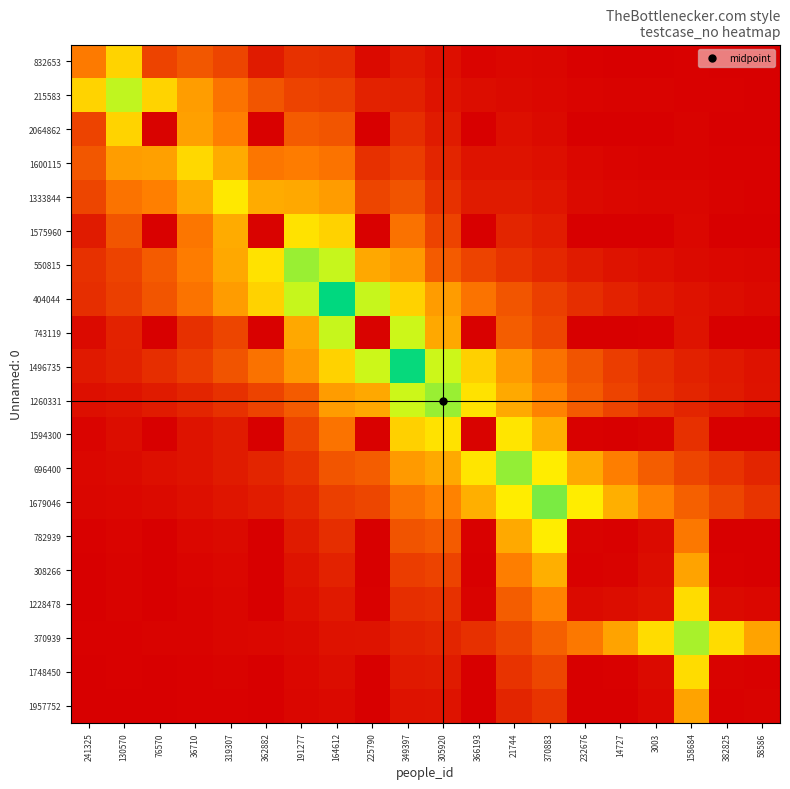

Reading right to left, transcribe all the data shown in this chart.

832653: 58586=0.1	382825=0.1	158684=0.5	3003=0.3	14727=0.4	232676=0.5	370883=1.7	21744=2.2	366193=1.2	305920=4.0	349397=6.7	225790=2.9	164612=12.2	191277=13.2	362882=7.2	319307=18.3	36710=23.0	76570=17.7	130570=55.4	241325=32.3
215583: 58586=0.3	382825=0.5	158684=0.6	3003=0.8	14727=1.1	232676=1.5	370883=2.3	21744=3.0	366193=3.7	305920=5.4	349397=9.0	225790=9.2	164612=16.5	191277=17.8	362882=22.5	319307=30.4	36710=41.0	76570=55.4	130570=74.7	241325=55.4
2064862: 58586=0.0	382825=0.0	158684=0.9	3003=0.1	14727=0.0	232676=0.0	370883=3.1	21744=4.0	366193=0.1	305920=7.2	349397=12.1	225790=0.2	164612=22.3	191277=24.0	362882=0.4	319307=33.3	36710=41.9	76570=1.0	130570=55.4	241325=17.7
1600115: 58586=0.5	382825=0.6	158684=1.2	3003=1.1	14727=1.5	232676=2.1	370883=4.2	21744=5.4	366193=5.1	305920=9.8	349397=16.4	225790=12.6	164612=30.1	191277=32.4	362882=31.0	319307=44.9	36710=56.6	76570=41.9	130570=41.0	241325=23.0
1333844: 58586=0.7	382825=0.9	158684=1.6	3003=1.7	14727=2.2	232676=3.0	370883=5.6	21744=7.3	366193=7.4	305920=13.2	349397=22.1	225790=18.3	164612=40.7	191277=43.8	362882=44.9	319307=60.6	36710=44.9	76570=33.3	130570=30.4	241325=18.3
1575960: 58586=0.0	382825=0.0	158684=2.1	3003=0.2	14727=0.1	232676=0.1	370883=7.6	21744=9.9	366193=0.2	305920=17.8	349397=29.8	225790=0.4	164612=54.9	191277=59.1	362882=1.0	319307=44.9	36710=31.0	76570=0.4	130570=22.5	241325=7.2
550815: 58586=1.6	382825=2.2	158684=2.9	3003=4.0	14727=5.4	232676=7.2	370883=10.3	21744=13.4	366193=17.8	305920=24.0	349397=40.2	225790=43.8	164612=74.1	191277=79.8	362882=59.1	319307=43.8	36710=32.4	76570=24.0	130570=17.8	241325=13.2
404044: 58586=2.7	382825=3.7	158684=5.0	3003=6.7	14727=9.1	232676=12.2	370883=16.5	21744=22.3	366193=30.1	305920=40.7	349397=54.9	225790=74.1	164612=100.0	191277=74.1	362882=54.9	319307=40.7	36710=30.1	76570=22.3	130570=16.5	241325=12.2
743119: 58586=0.0	382825=0.1	158684=5.2	3003=0.5	14727=0.1	232676=0.2	370883=18.7	21744=24.3	366193=0.4	305920=43.8	349397=73.3	225790=1.0	164612=74.1	191277=43.8	362882=0.4	319307=18.3	36710=12.6	76570=0.2	130570=9.2	241325=2.9
1496735: 58586=4.9	382825=6.7	158684=9.0	3003=12.1	14727=16.4	232676=22.1	370883=29.8	21744=40.2	366193=54.3	305920=73.3	349397=99.0	225790=73.3	164612=54.9	191277=40.2	362882=29.8	319307=22.1	36710=16.4	76570=12.1	130570=9.0	241325=6.7
1260331: 58586=5.4	382825=7.2	158684=9.8	3003=13.2	14727=17.8	232676=24.0	370883=34.1	21744=44.3	366193=59.1	305920=79.8	349397=73.3	225790=43.8	164612=40.7	191277=24.0	362882=17.8	319307=13.2	36710=9.8	76570=7.2	130570=5.4	241325=4.0
1594300: 58586=0.1	382825=0.1	158684=12.9	3003=1.1	14727=0.3	232676=0.4	370883=46.0	21744=59.9	366193=1.0	305920=59.1	349397=54.3	225790=0.4	164612=30.1	191277=17.8	362882=0.2	319307=7.4	36710=5.1	76570=0.1	130570=3.7	241325=1.2
696400: 58586=9.9	382825=13.4	158684=18.0	3003=24.3	14727=32.9	232676=44.3	370883=62.1	21744=80.8	366193=59.9	305920=44.3	349397=40.2	225790=24.3	164612=22.3	191277=13.4	362882=9.9	319307=7.3	36710=5.4	76570=4.0	130570=3.0	241325=2.2
1679046: 58586=13.9	382825=18.7	158684=25.3	3003=34.1	14727=46.0	232676=62.1	370883=83.8	21744=62.1	366193=46.0	305920=34.1	349397=29.8	225790=18.7	164612=16.5	191277=10.3	362882=7.6	319307=5.6	36710=4.2	76570=3.1	130570=2.3	241325=1.7
782939: 58586=0.2	382825=0.3	158684=31.6	3003=2.8	14727=0.7	232676=1.0	370883=62.1	21744=44.3	366193=0.4	305920=24.0	349397=22.1	225790=0.2	164612=12.2	191277=7.2	362882=0.1	319307=3.0	36710=2.1	76570=0.0	130570=1.5	241325=0.5
308266: 58586=0.3	382825=0.4	158684=42.7	3003=3.7	14727=1.0	232676=0.7	370883=46.0	21744=32.9	366193=0.3	305920=17.8	349397=16.4	225790=0.1	164612=9.1	191277=5.4	362882=0.1	319307=2.2	36710=1.5	76570=0.0	130570=1.1	241325=0.4
1228478: 58586=2.1	382825=2.8	158684=57.6	3003=5.1	14727=3.7	232676=2.8	370883=34.1	21744=24.3	366193=1.1	305920=13.2	349397=12.1	225790=0.5	164612=6.7	191277=4.0	362882=0.2	319307=1.7	36710=1.1	76570=0.1	130570=0.8	241325=0.3
370939: 58586=42.7	382825=57.6	158684=77.8	3003=57.6	14727=42.7	232676=31.6	370883=25.3	21744=18.0	366193=12.9	305920=9.8	349397=9.0	225790=5.2	164612=5.0	191277=2.9	362882=2.1	319307=1.6	36710=1.2	76570=0.9	130570=0.6	241325=0.5
1748450: 58586=0.7	382825=1.0	158684=57.6	3003=2.8	14727=0.4	232676=0.3	370883=18.7	21744=13.4	366193=0.1	305920=7.2	349397=6.7	225790=0.1	164612=3.7	191277=2.2	362882=0.0	319307=0.9	36710=0.6	76570=0.0	130570=0.5	241325=0.1
1957752: 58586=1.0	382825=0.7	158684=42.7	3003=2.1	14727=0.3	232676=0.2	370883=13.9	21744=9.9	366193=0.1	305920=5.4	349397=4.9	225790=0.0	164612=2.7	191277=1.6	362882=0.0	319307=0.7	36710=0.5	76570=0.0	130570=0.3	241325=0.1